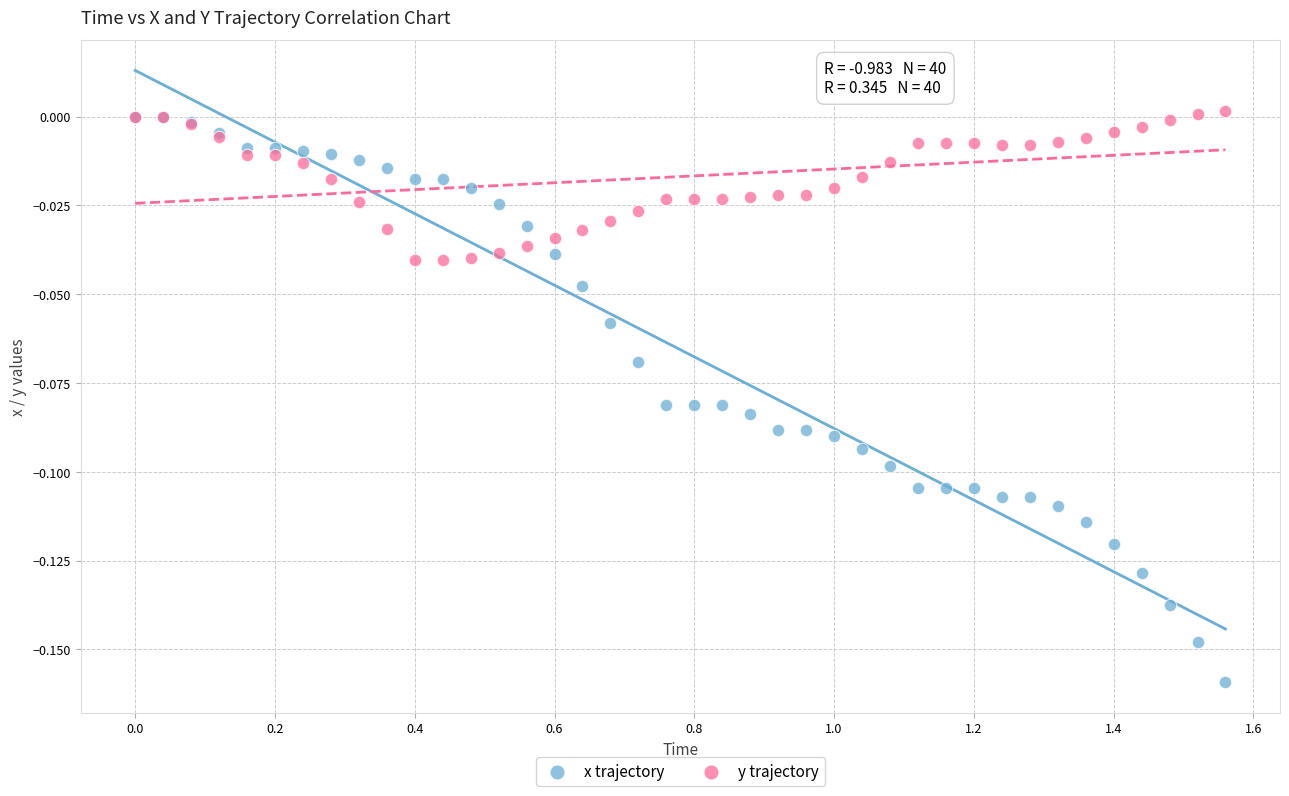

Which series reaches the maximum Y coordinate?

y trajectory